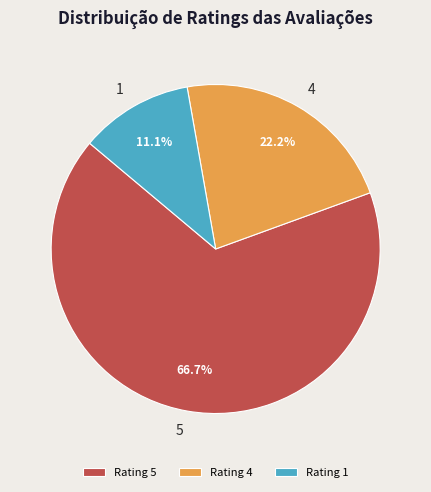

How many slices are in this pie chart?

3